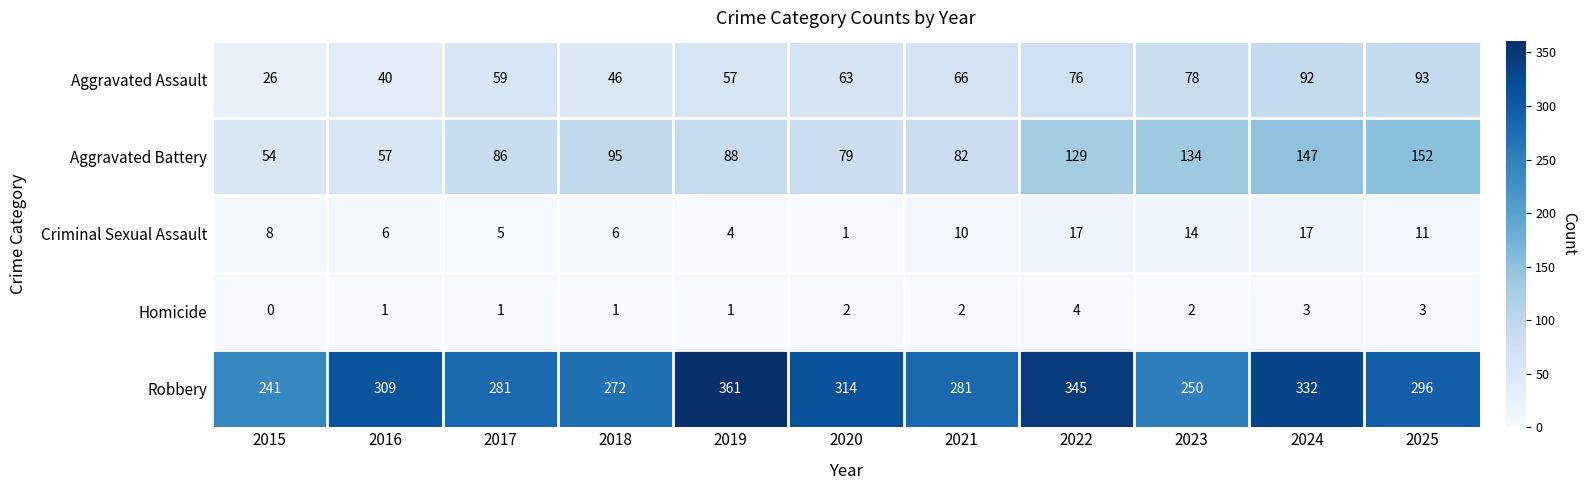

What is the difference between the Robbery values at 2018 and 2022?

73